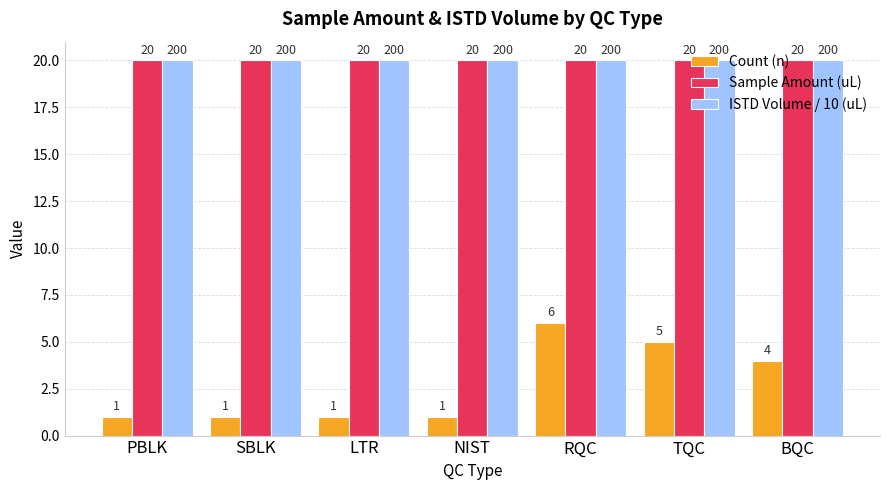

What is the maximum value for ISTD Volume / 10 (uL)?

20